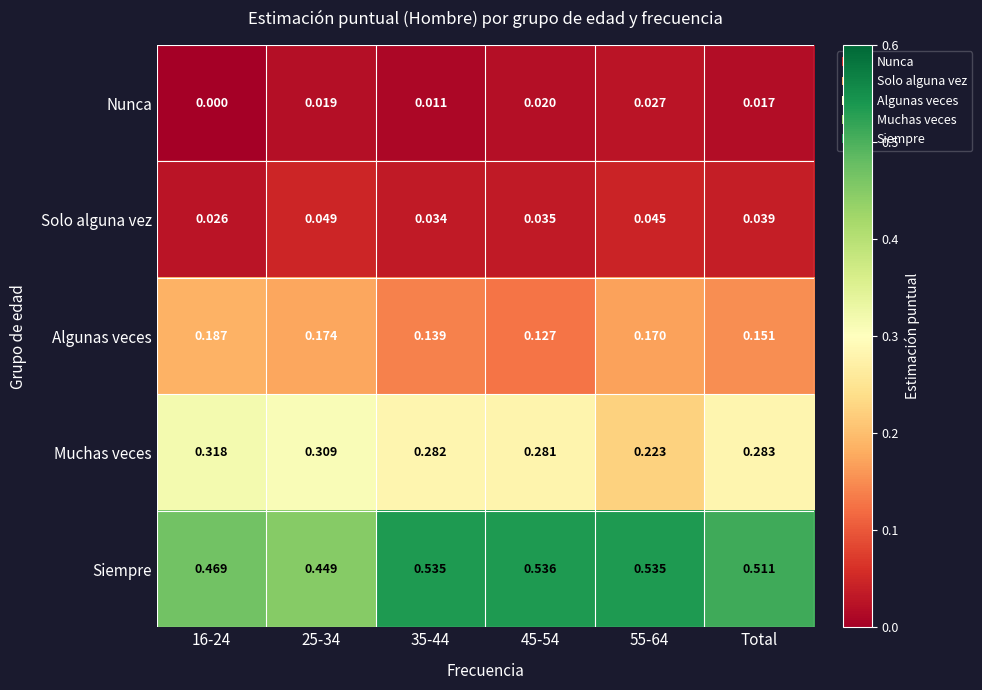

Which series has the largest range (max minus min)?

Muchas veces